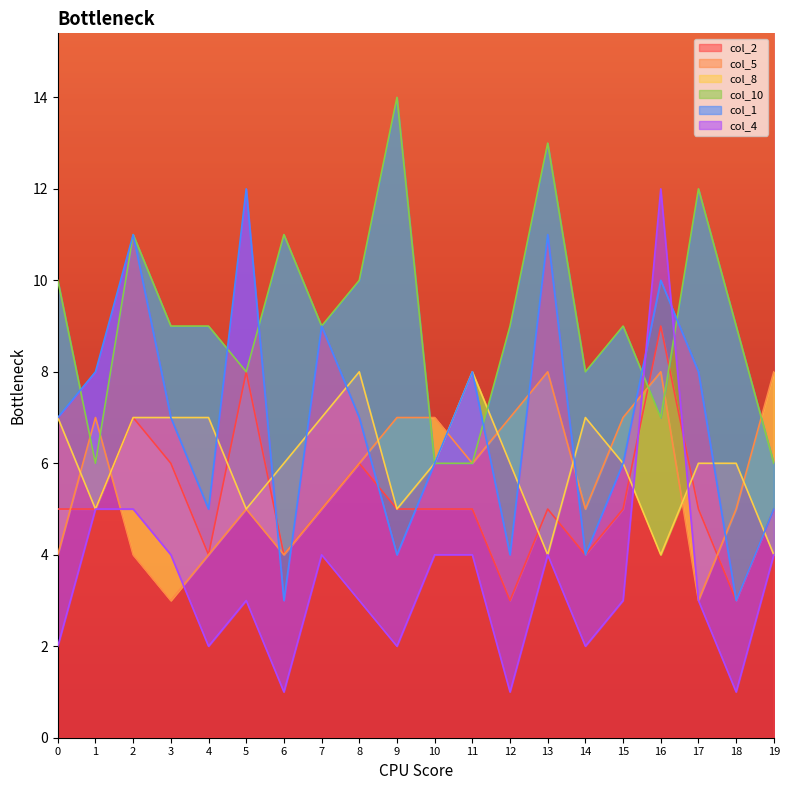

What is the difference between the col_4 values at 1 and 17?

2